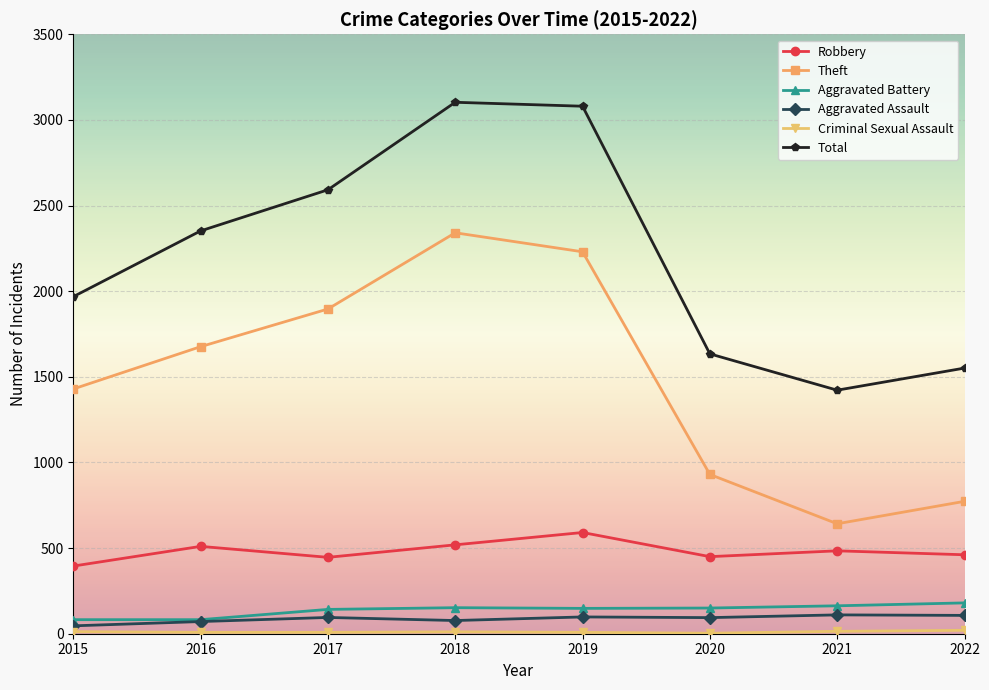

At which category does Theft reach its first local peak?

2018